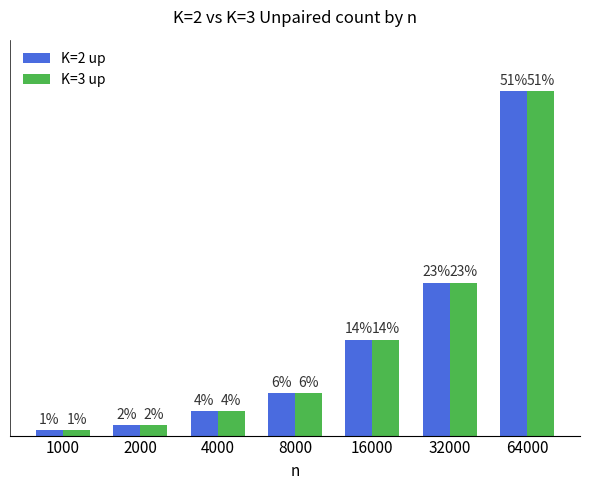

At which label does K=2 up first exceed 2238?

16000